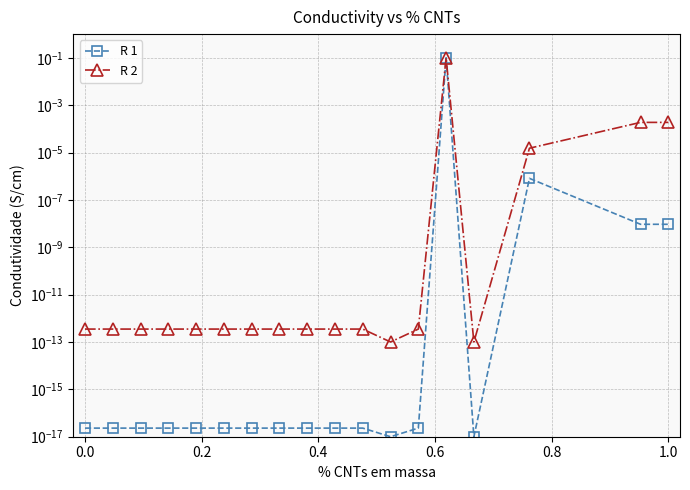

What is the maximum value for R 2?

0.1